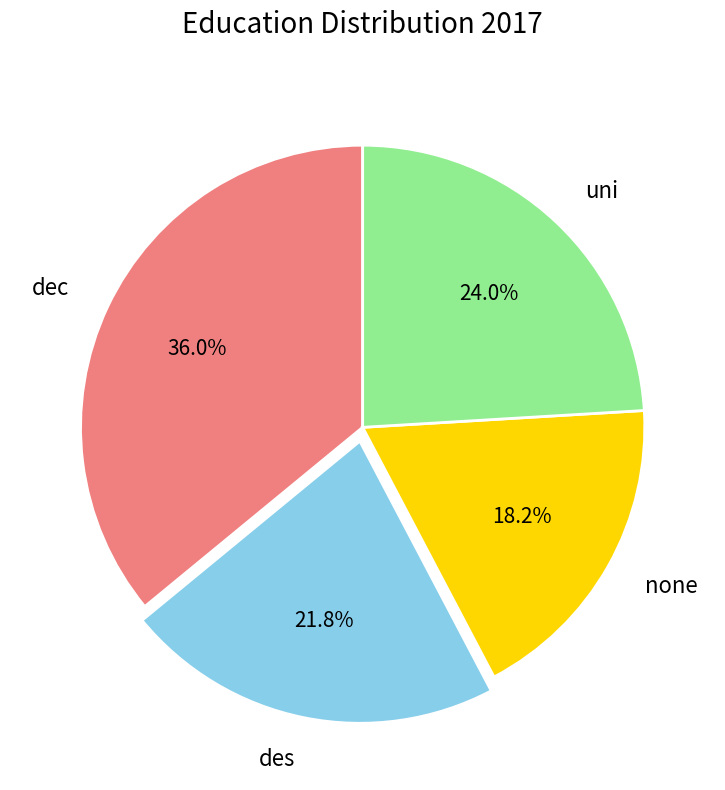

True or false: uni accounts for 31% of the total.

False